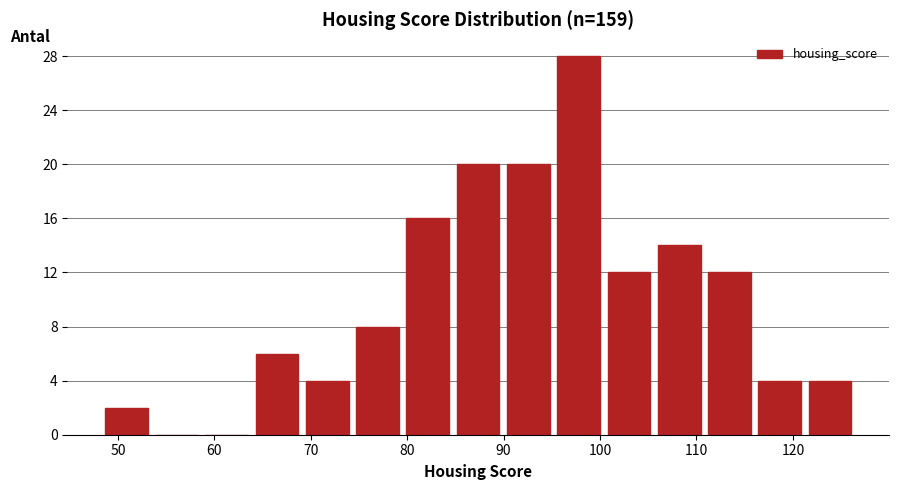

Reading left to right, transcribe this chart: for each bar, give the range it covers on the x-axis and its height. Neither the bar edges nor the heights are printed on the chart, so give them approximately, as read against the axes.

48 to 53: 2
53 to 59: 0
59 to 64: 0
64 to 69: 6
69 to 74: 4
74 to 80: 8
80 to 85: 16
85 to 90: 20
90 to 95: 20
95 to 100: 28
100 to 106: 12
106 to 111: 14
111 to 116: 12
116 to 121: 4
121 to 126: 4